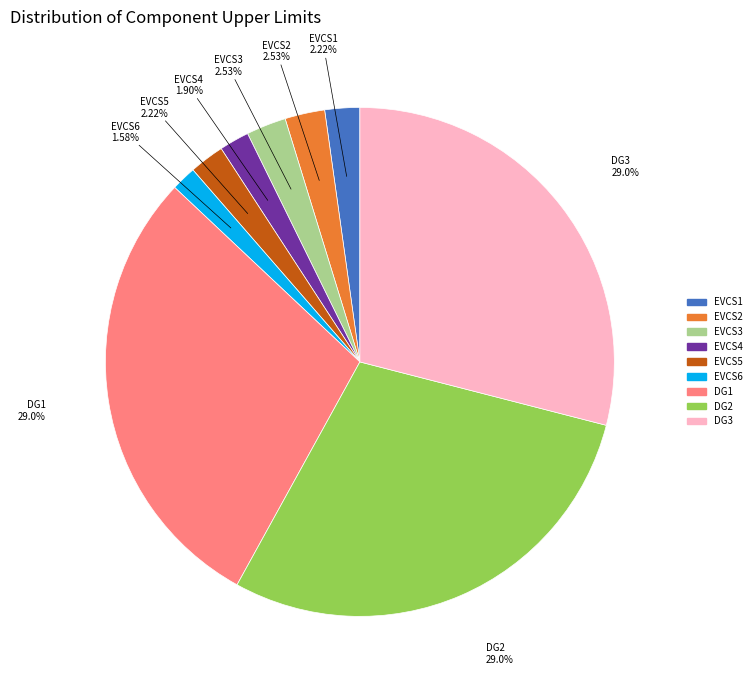

How many slices are in this pie chart?

9